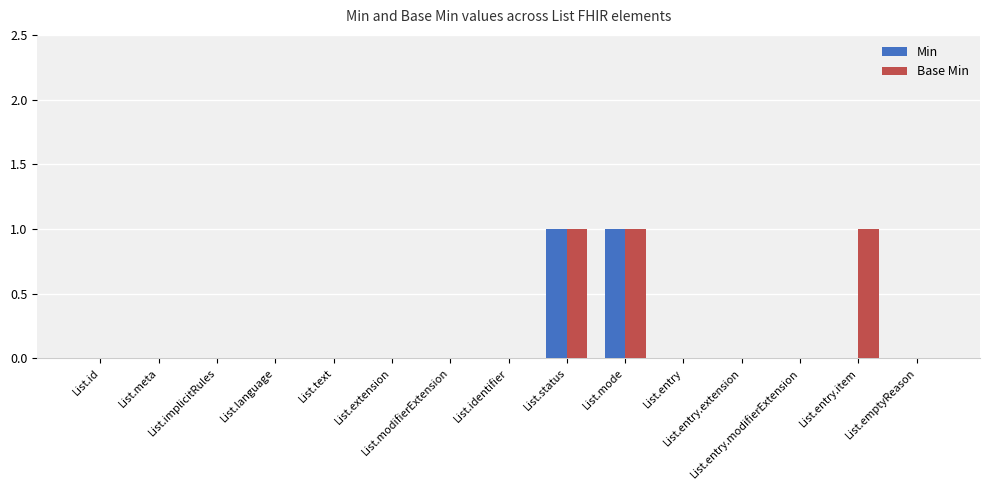

What is the sum of all Base Min values?

3